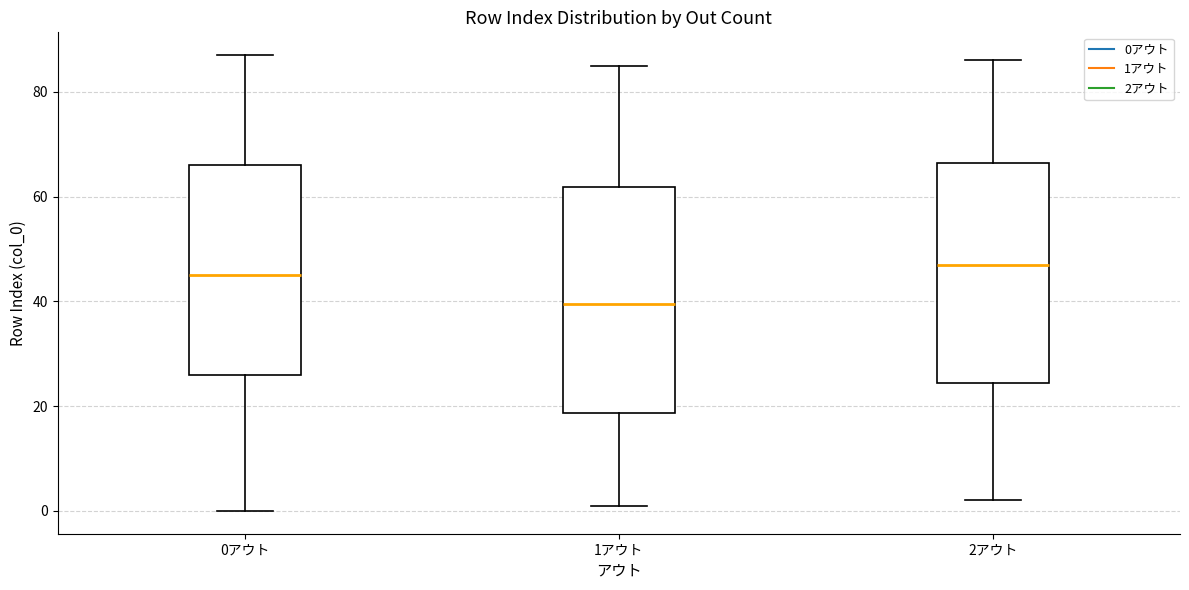

Where is the lower edge of the box for 2アウト on the y-axis? The values are not printed on the chart, so give them approximately, as read against the axis.

24